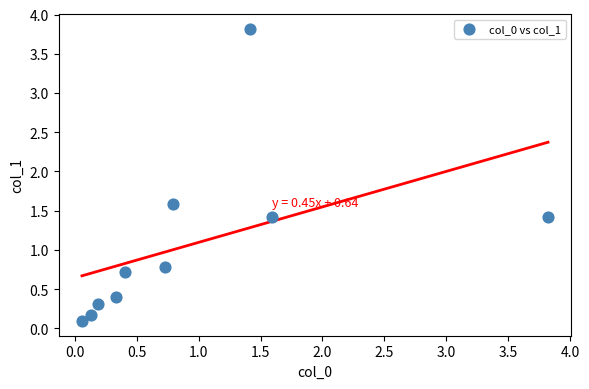

What is the average Y value?

1.1